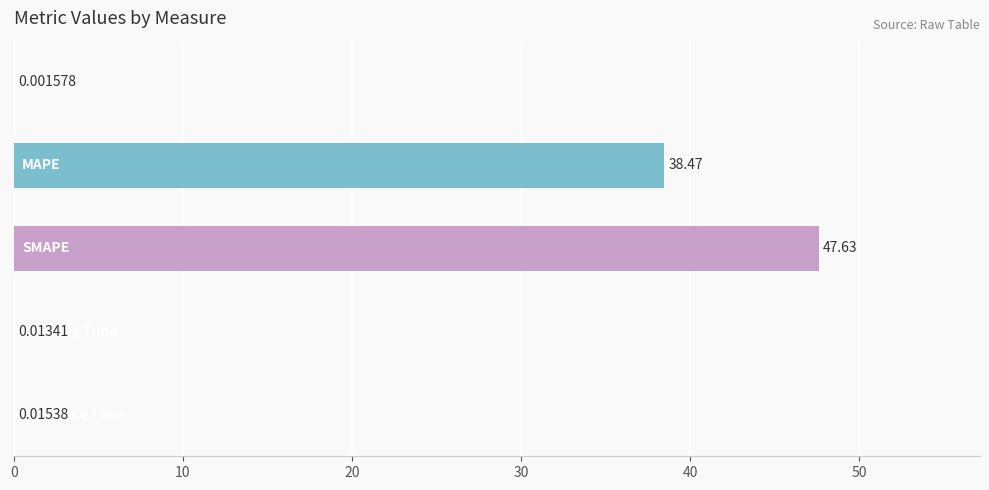

What is the sum of all values?

86.1